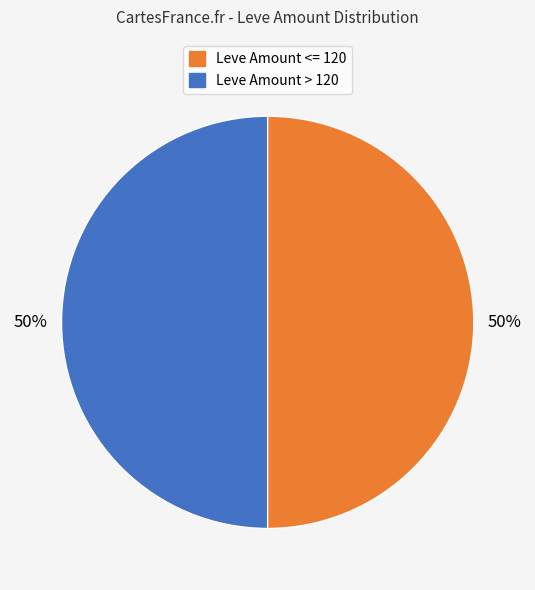

To the nearest percent, what is the average slice percentage?

50%